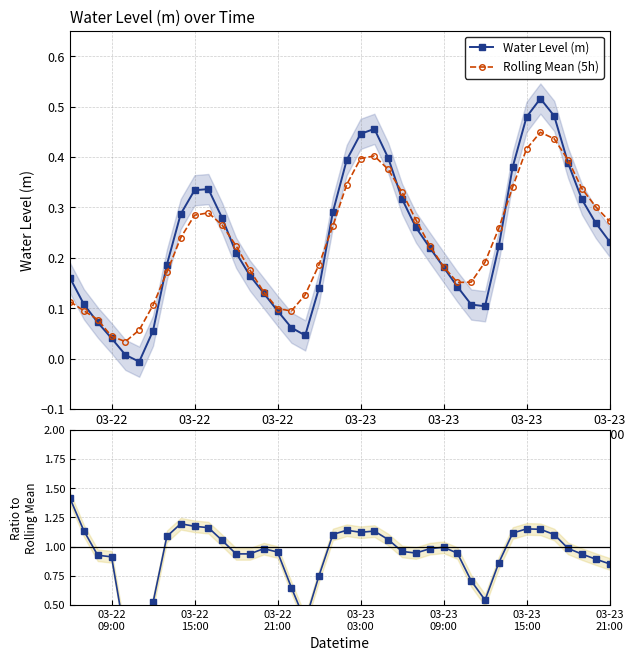

How many categories are shown in the chart?

40